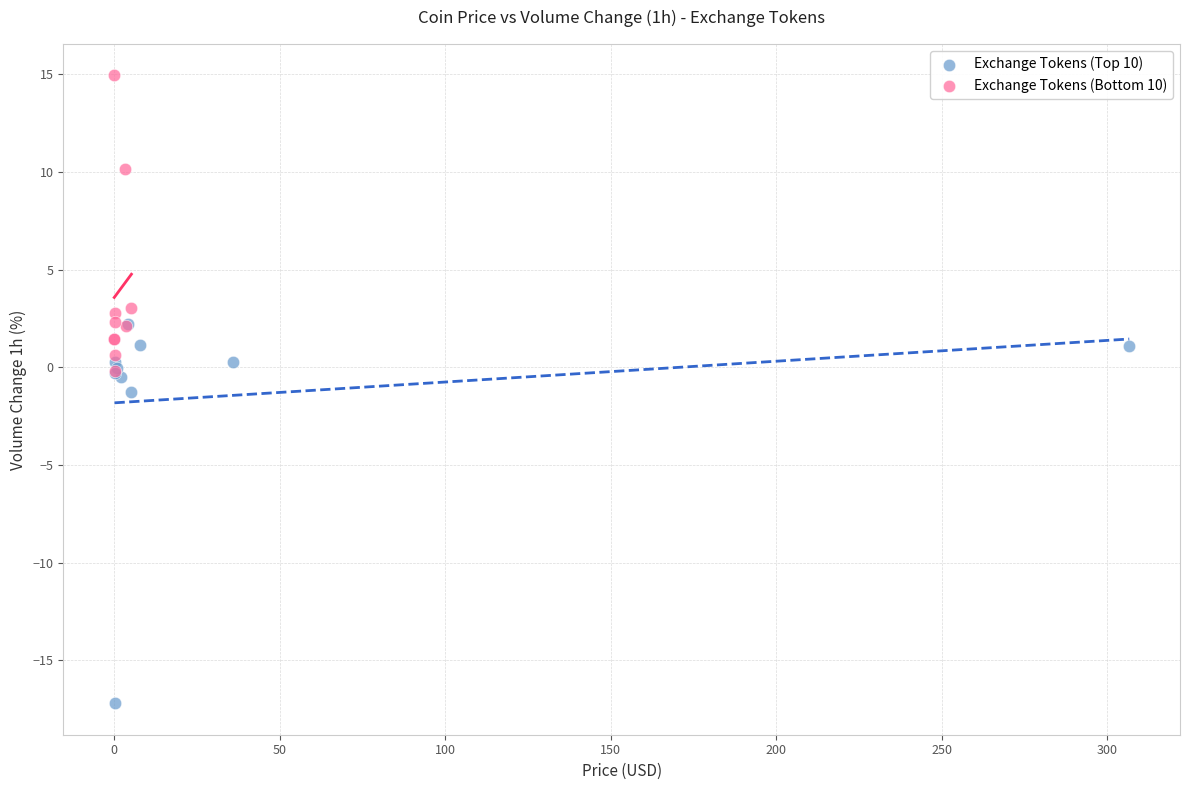

Which series reaches the minimum Y coordinate?

Exchange Tokens (Top 10)